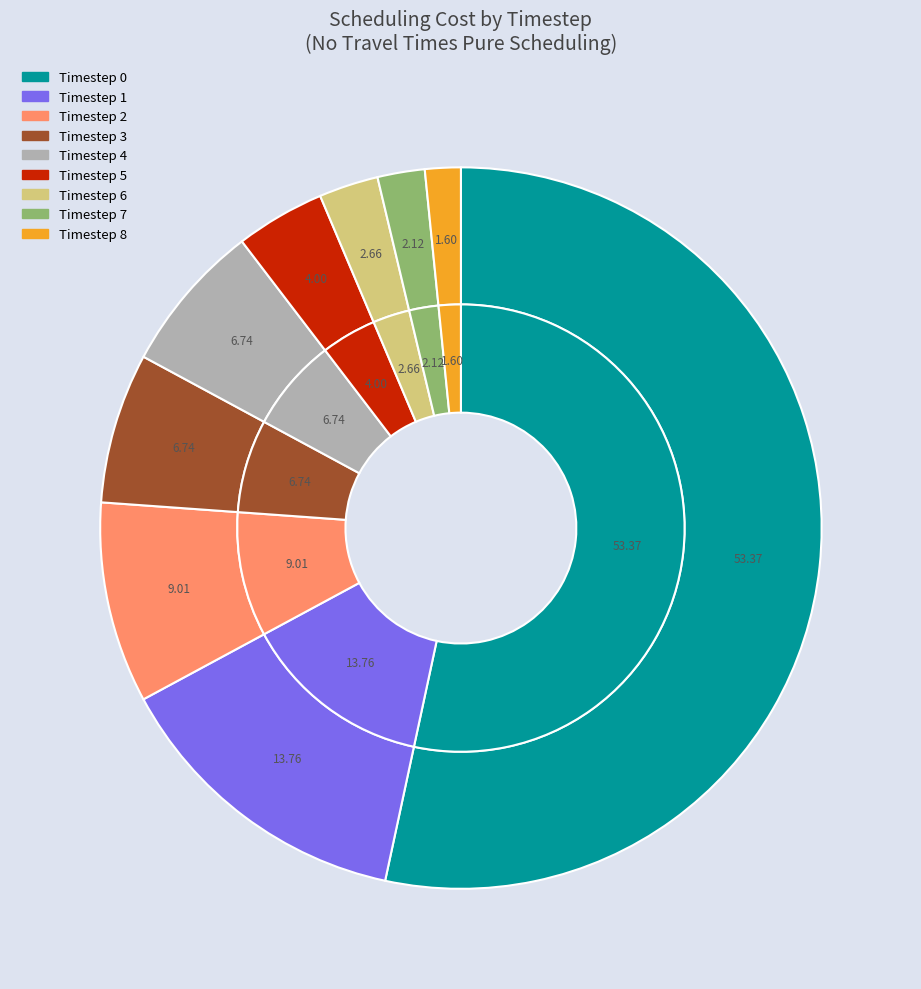

How many slices are in this pie chart?

9